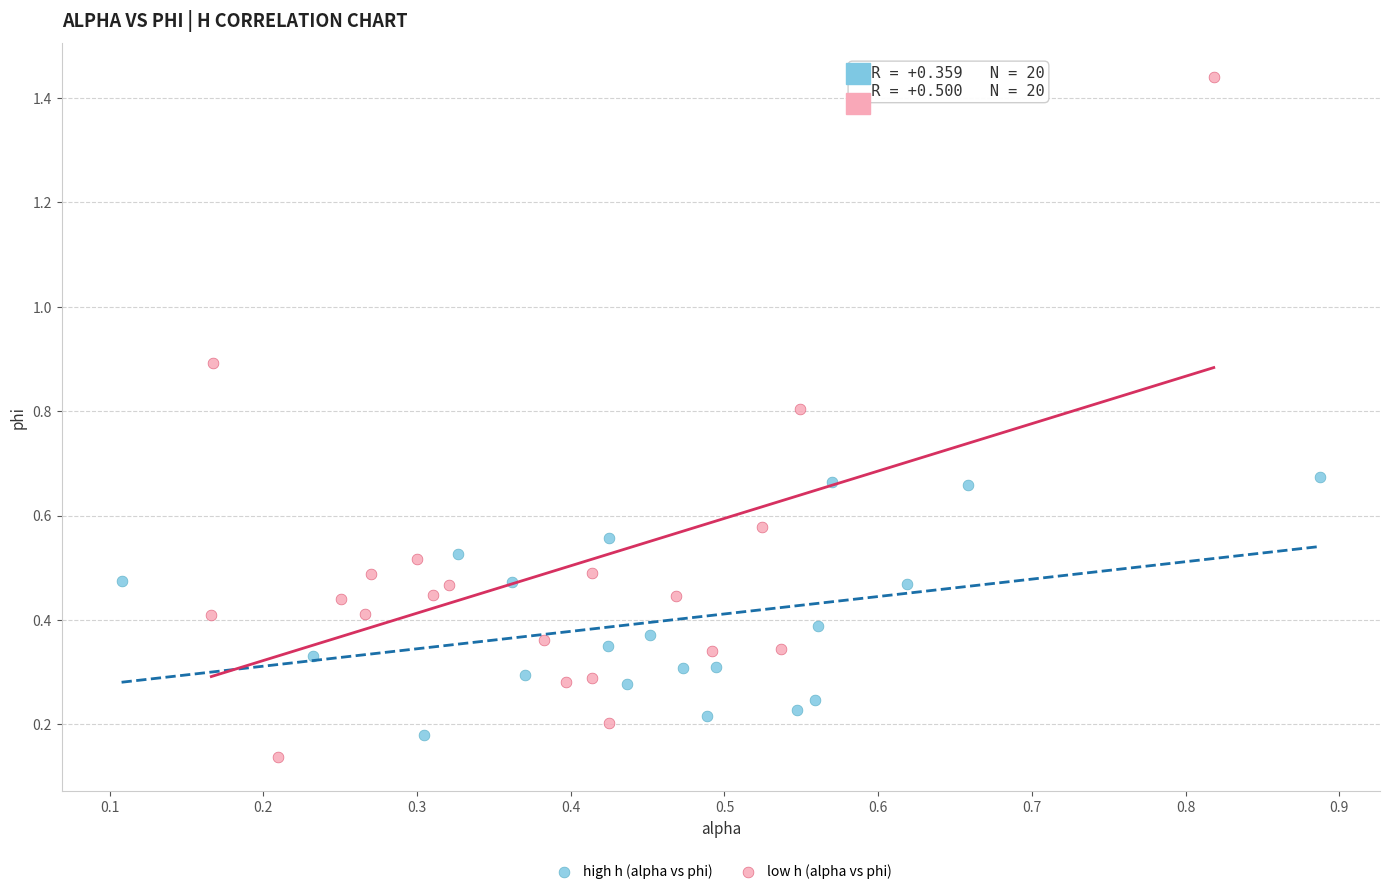

Which series has the largest Y range (max minus min)?

low h (alpha vs phi)